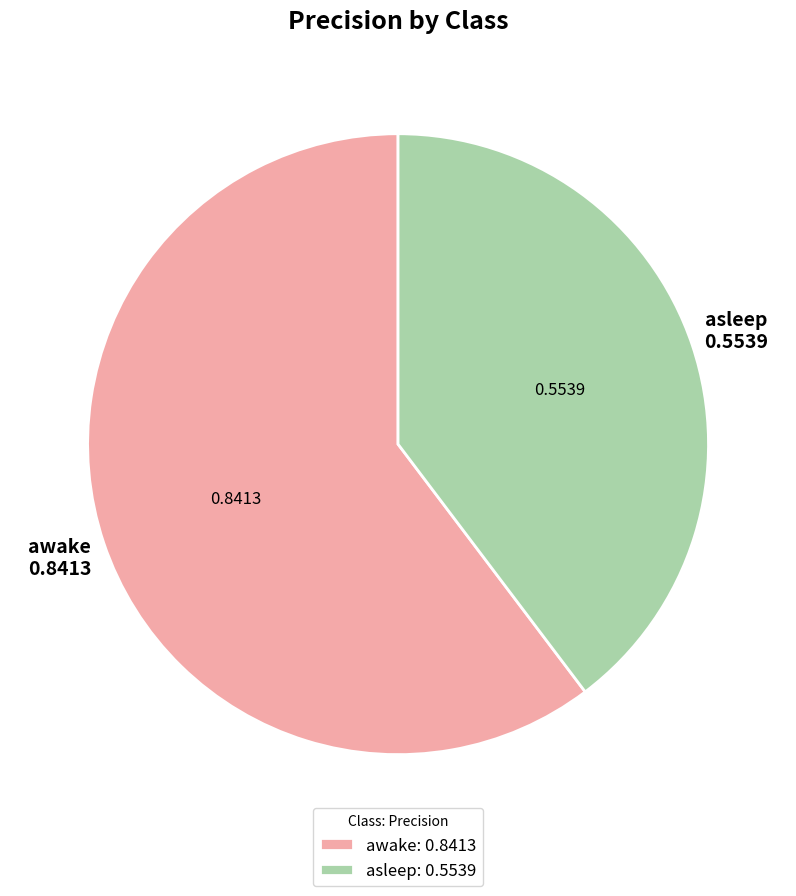

Which has a higher value, asleep: 0.5539 or awake: 0.8413?

awake: 0.8413